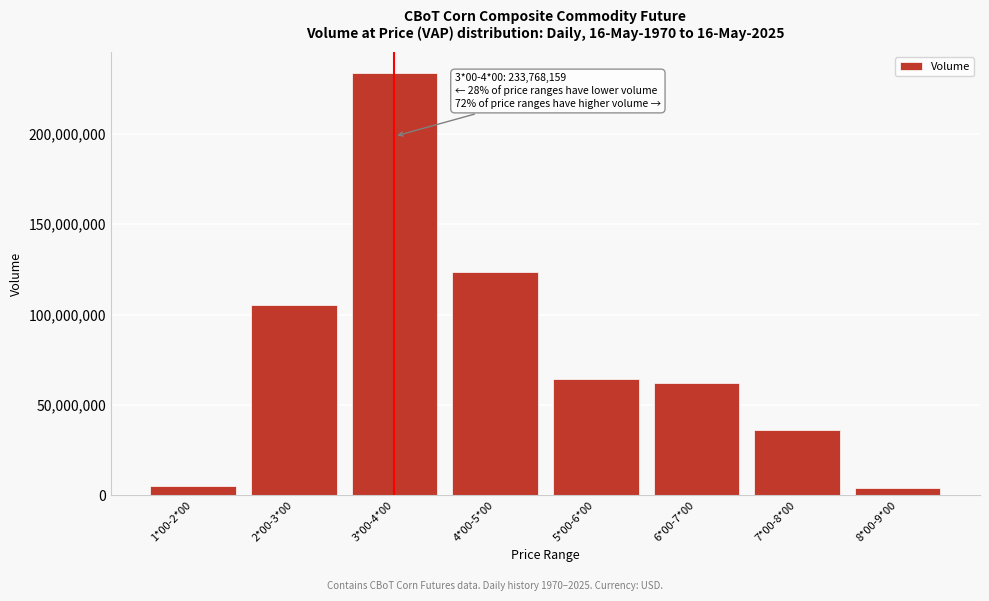

Reading left to right, what are all the values shown in this chart?

1*00-2*00=5228346	2*00-3*00=105545205	3*00-4*00=233768159	4*00-5*00=123834595	5*00-6*00=64363468	6*00-7*00=62284047	7*00-8*00=36243857	8*00-9*00=4058010